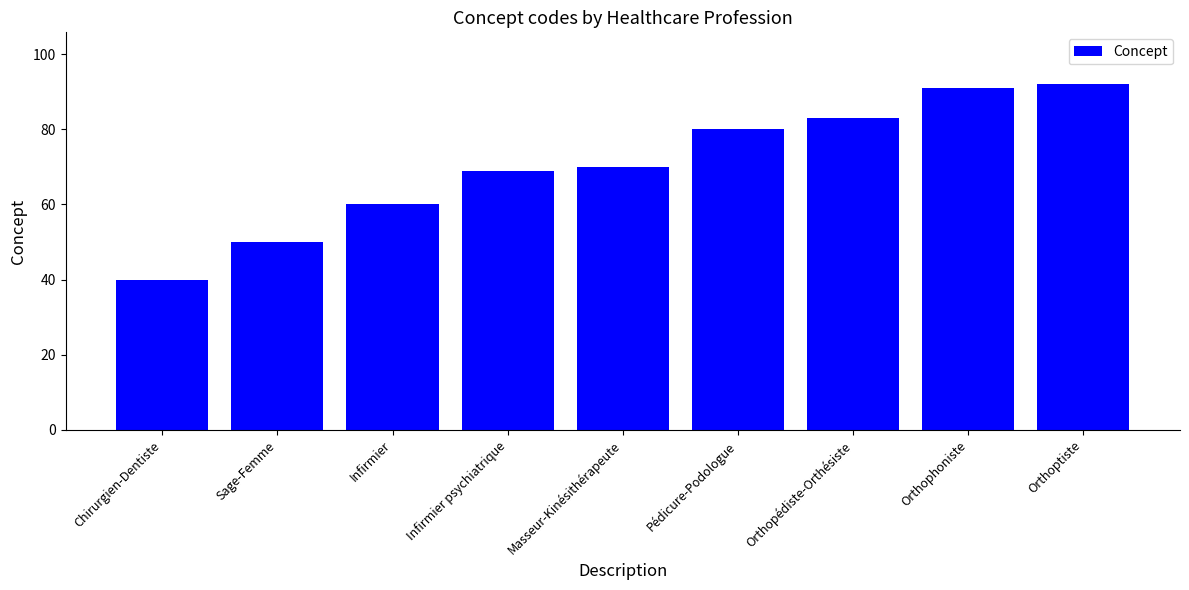

How many series are shown in this chart?

1